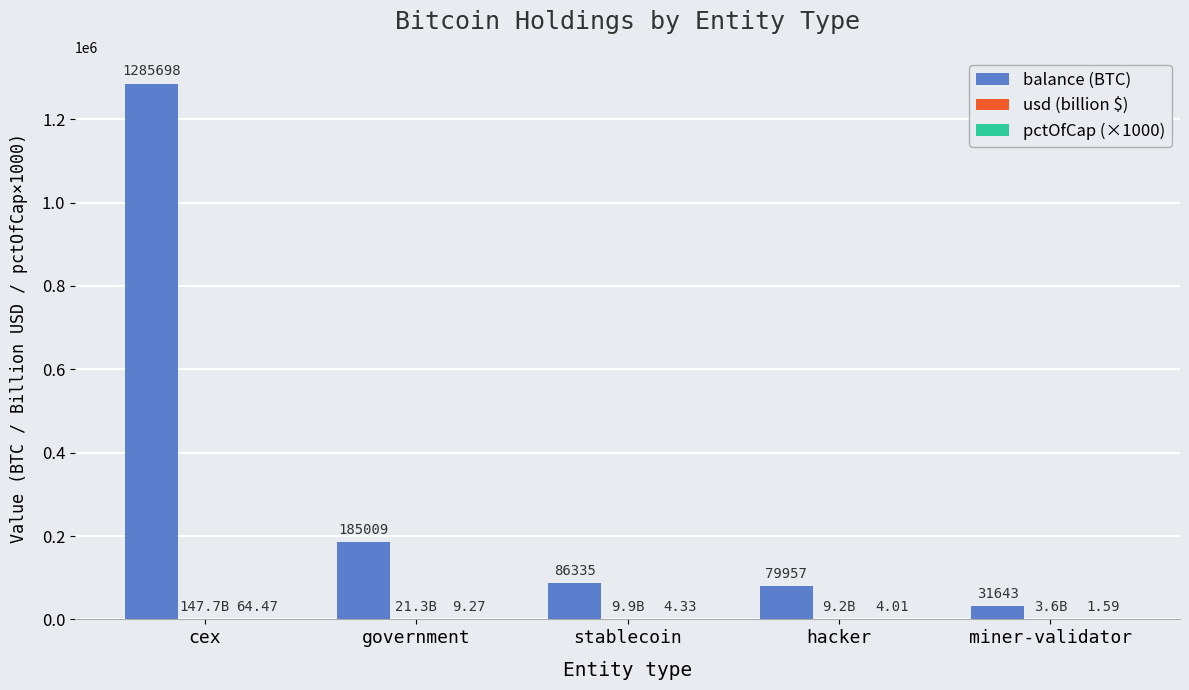

Does the chart contain stacked bars?

No